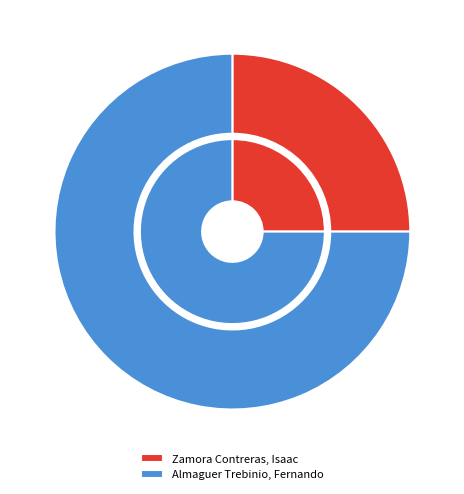

What is the change in value from Zamora Contreras, Isaac to Almaguer Trebinio, Fernando?

+2